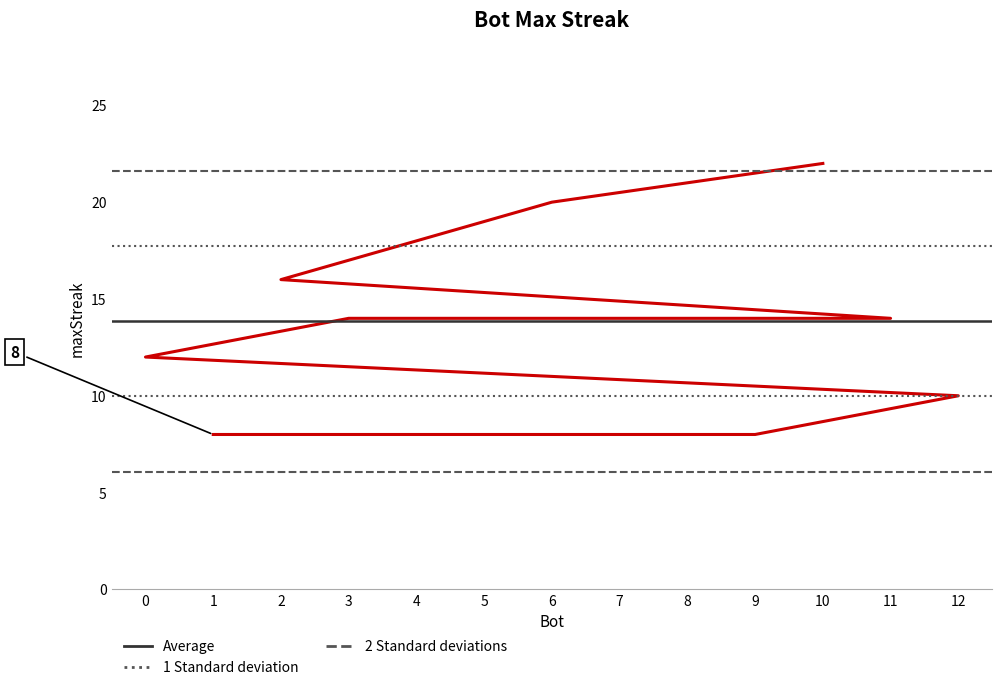

How many distinct data groups are displayed?

1